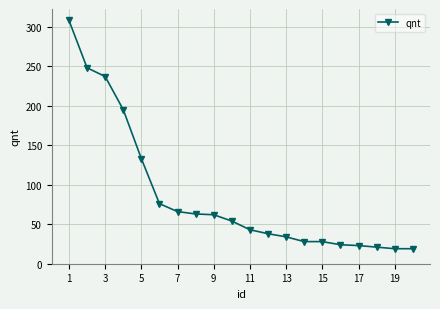

What is the average value?

86